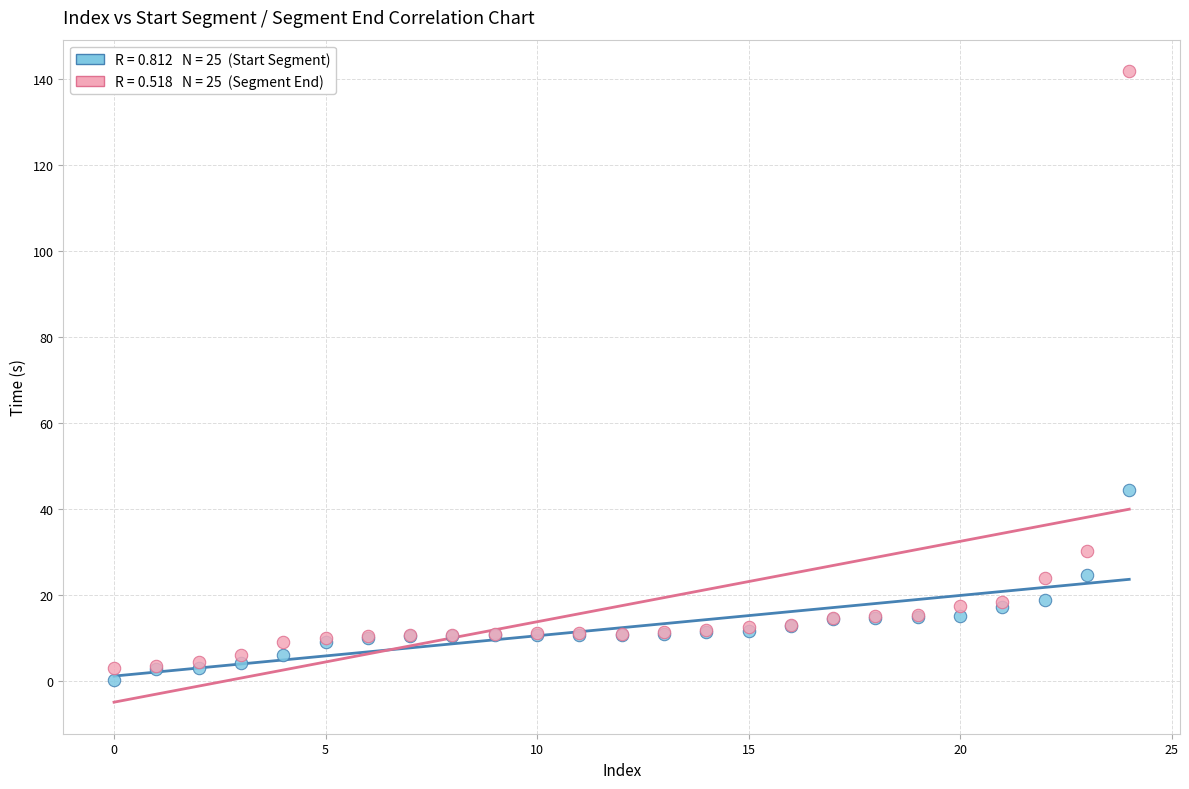

Across all series, what Y value is closest to 71?

44.4